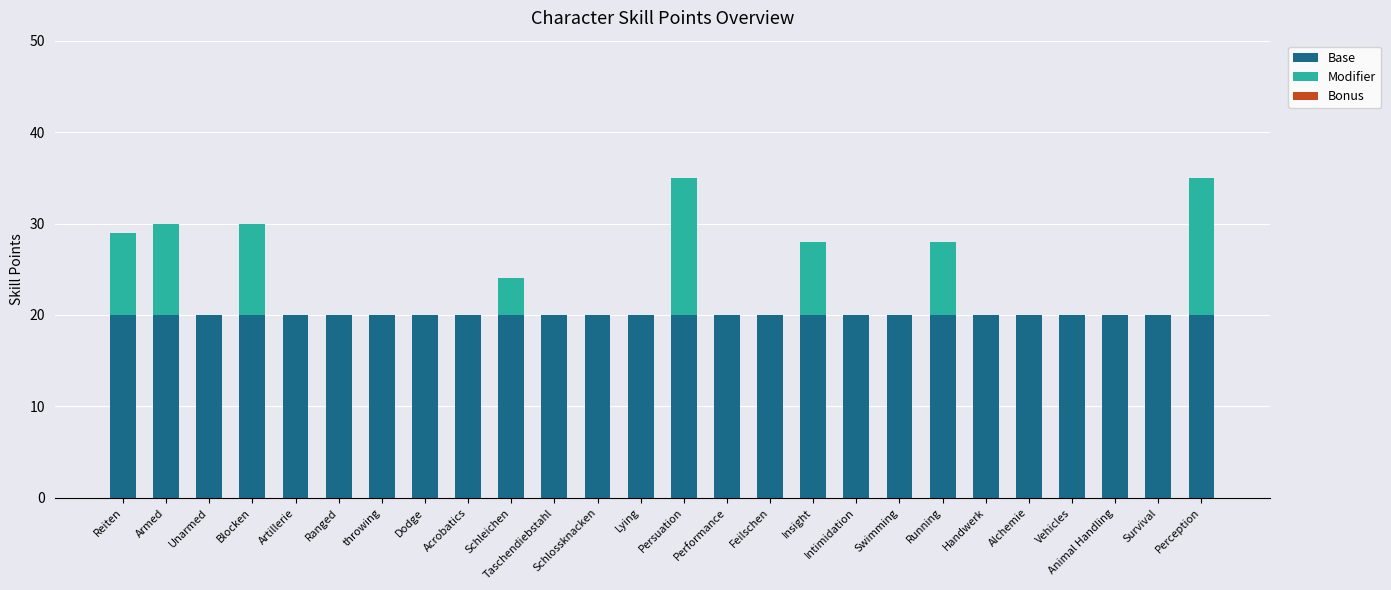

Count the number of categories in the chart.

26